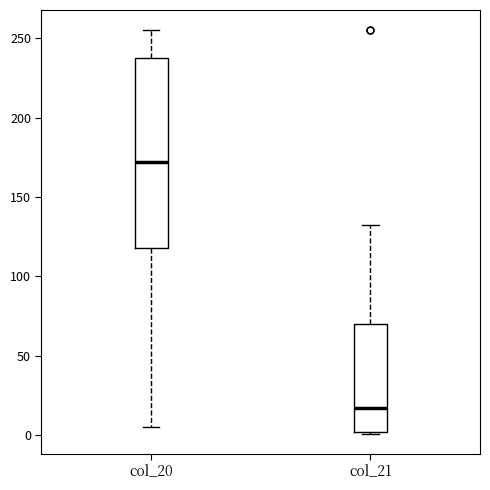

Where does the lower whisker of the box for col_20 end on the y-axis? The values are not printed on the chart, so give them approximately, as read against the axis.

5